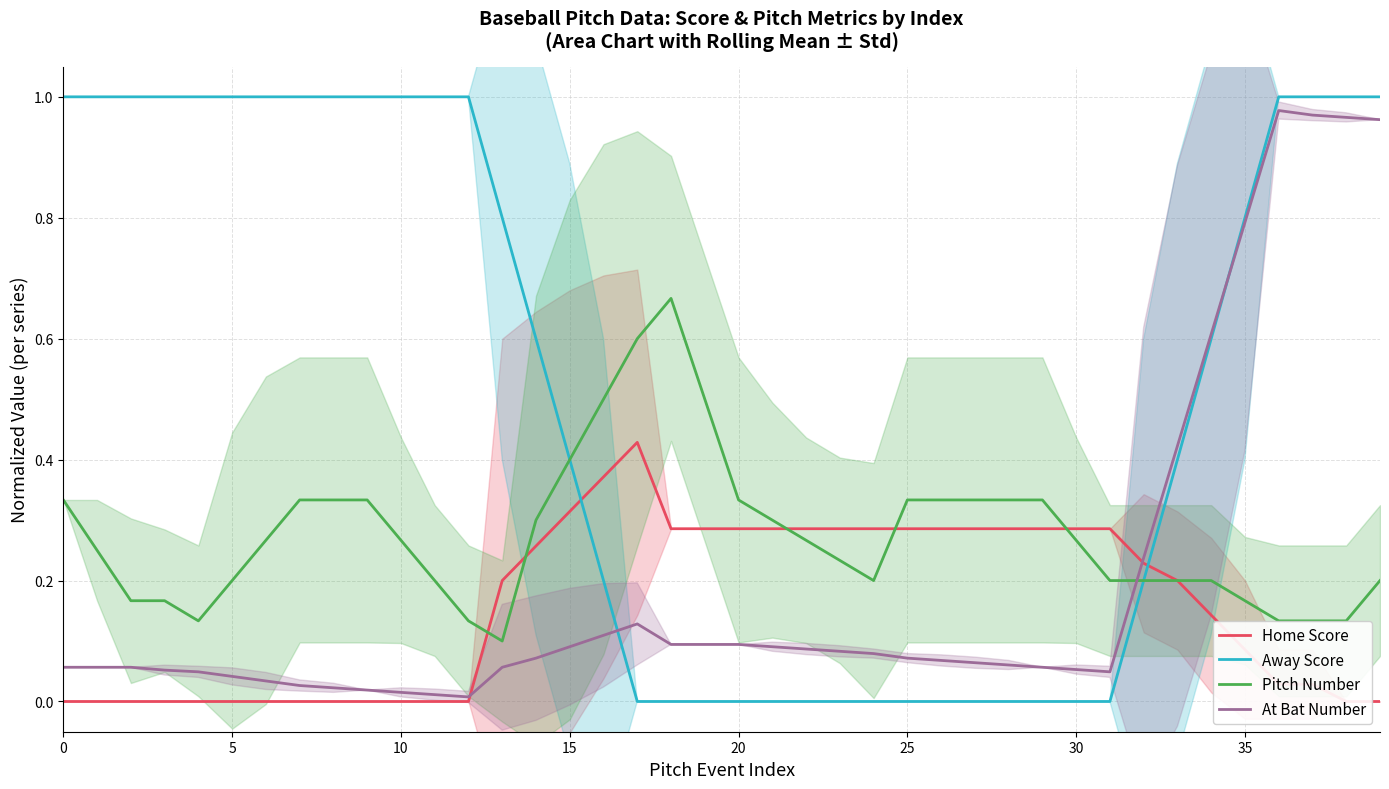

What is the maximum value shown in the chart?

1.0